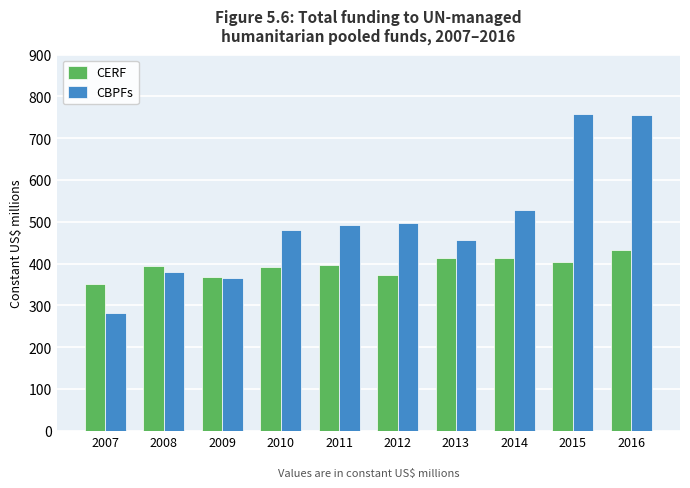

Which series has the largest total across all categories?

CBPFs